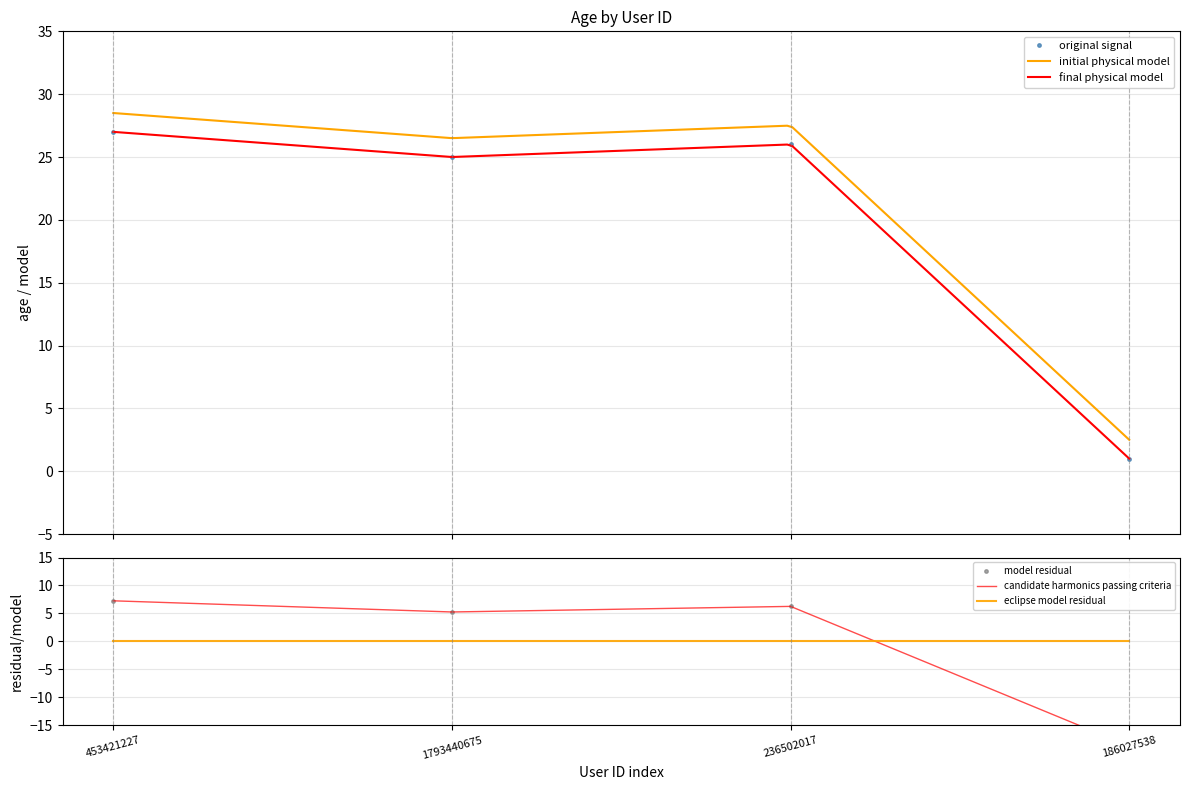

At which category does the data reach its first local valley?

1793440675